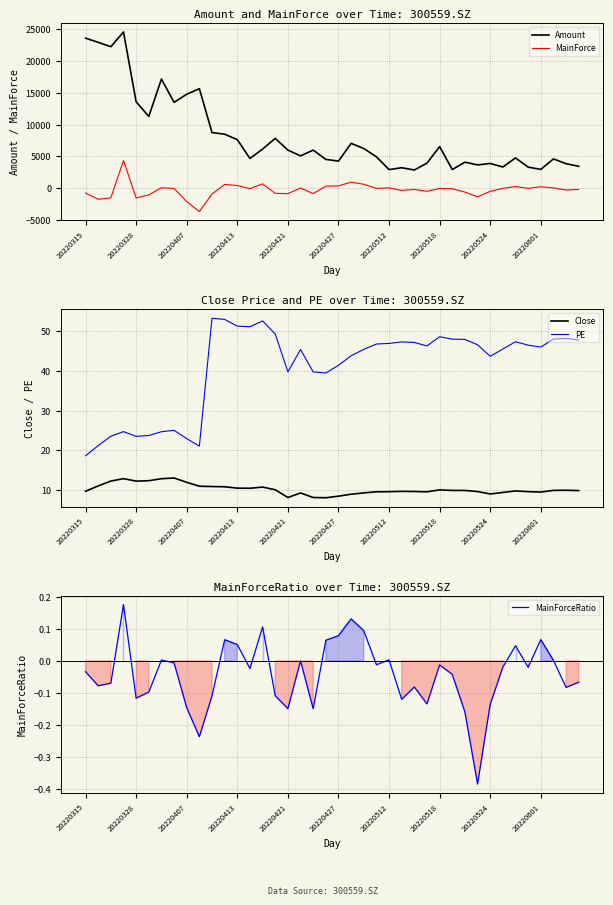

What is the highest value of the Amount series?

24597.0